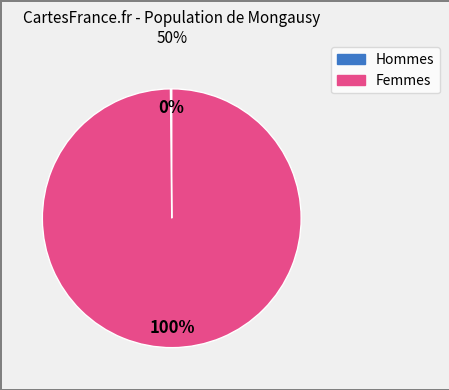

To the nearest percent, what is the average slice percentage?

50%